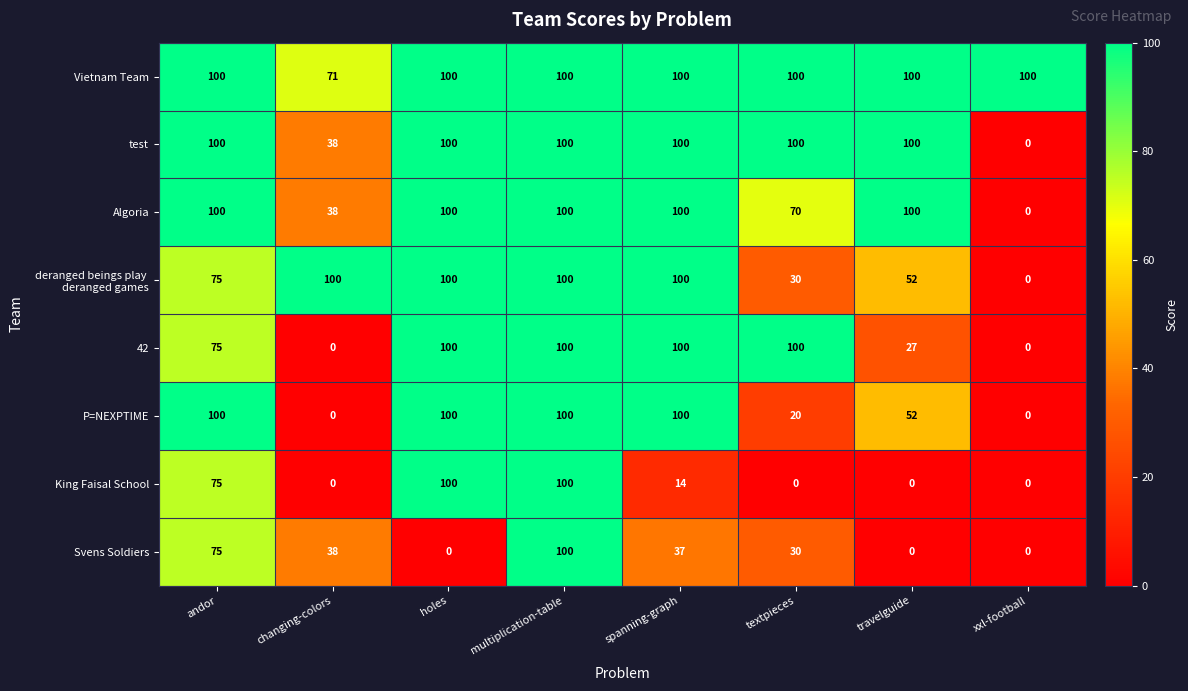

At which label is Algoria closest to 50?

changing-colors